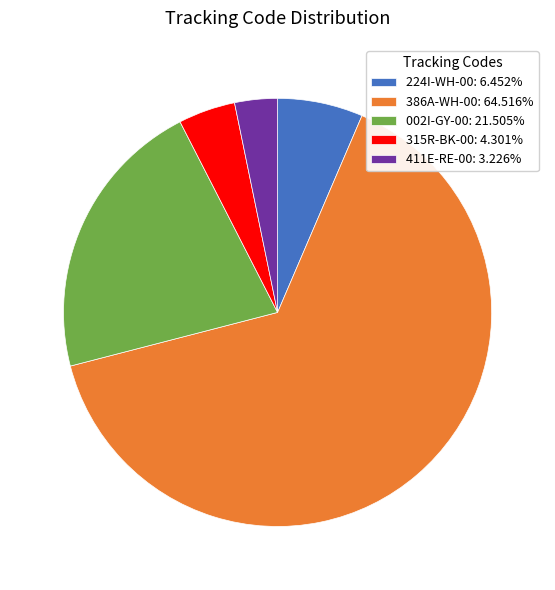

Is the sum of 002I-GY-00: 21.505% and 386A-WH-00: 64.516% greater than half?

Yes